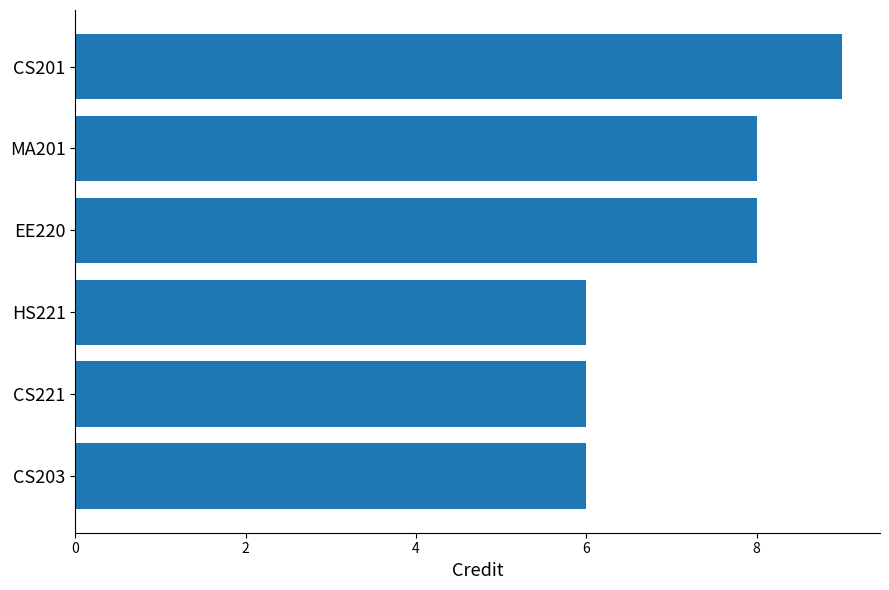

Which category has the highest value across all series?

CS201